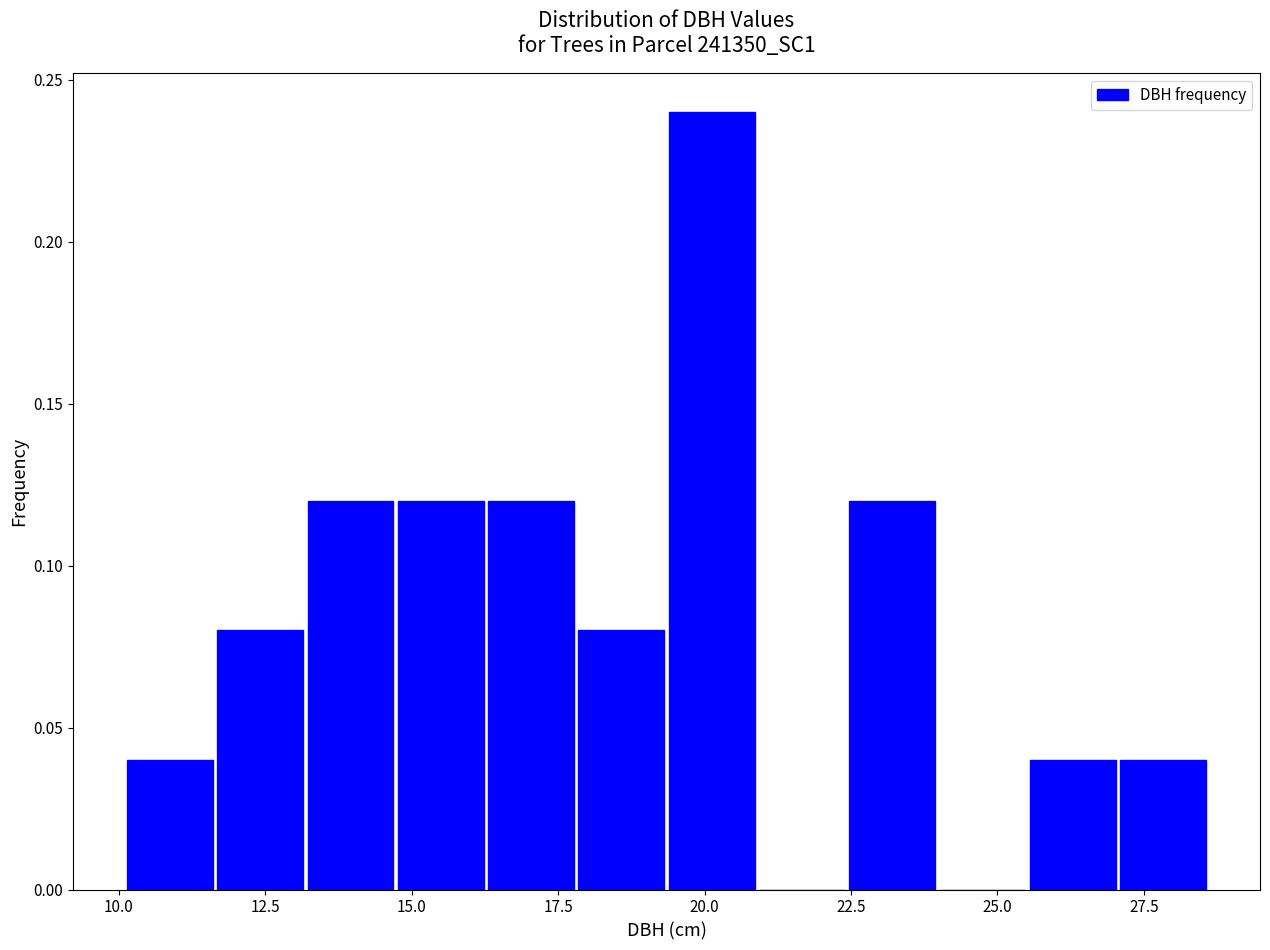

Around what value on the x-axis is the tallest bar? Give the approximate position of its centre, as read against the axis.

20.0